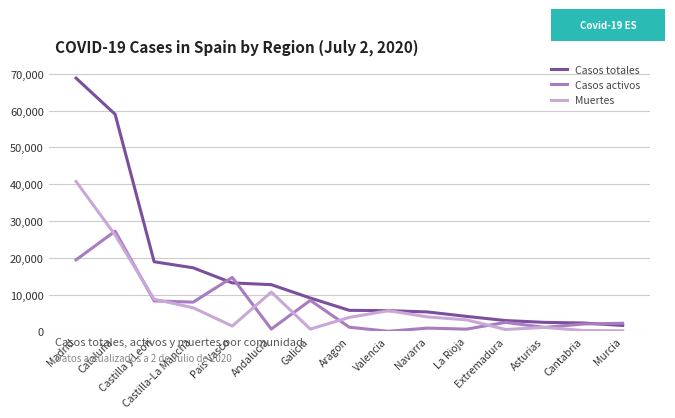

What is the maximum value shown in the chart?

68852